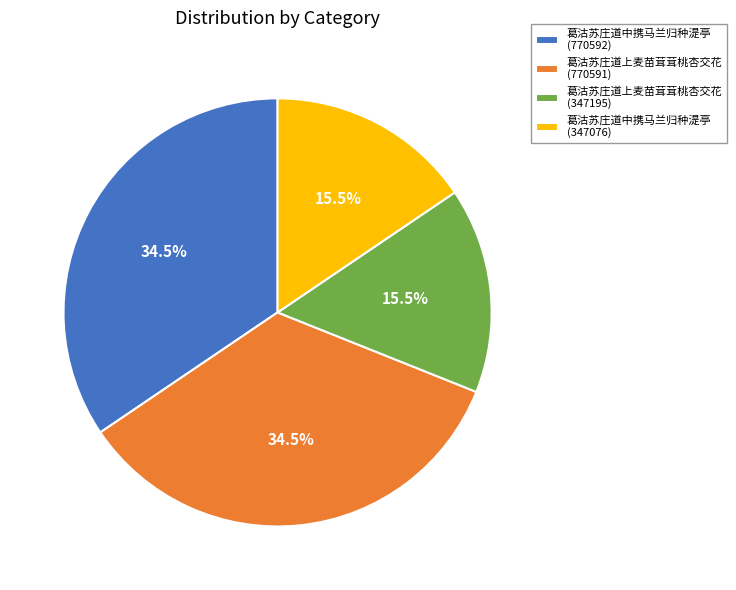

What is the total percentage of 葛沽苏庄道上麦苗茸茸桃杏交花 (770591) and 葛沽苏庄道上麦苗茸茸桃杏交花 (347195)?

50.0%